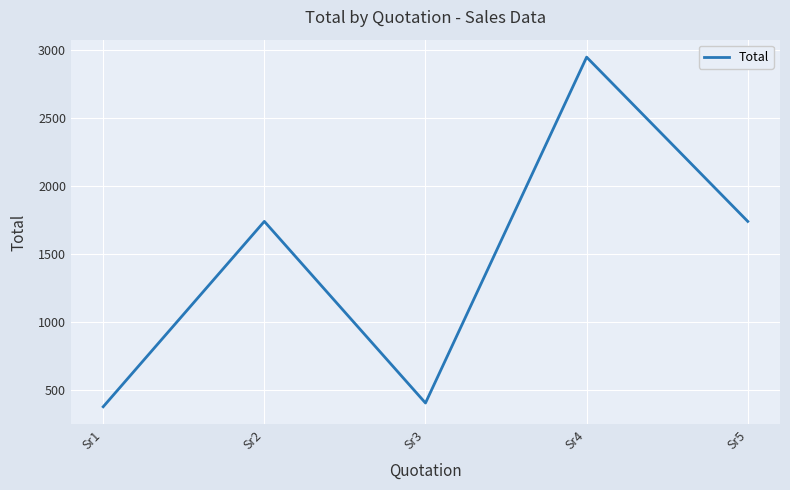

What is the sum of the values at Sr3 and Sr1?

782.5